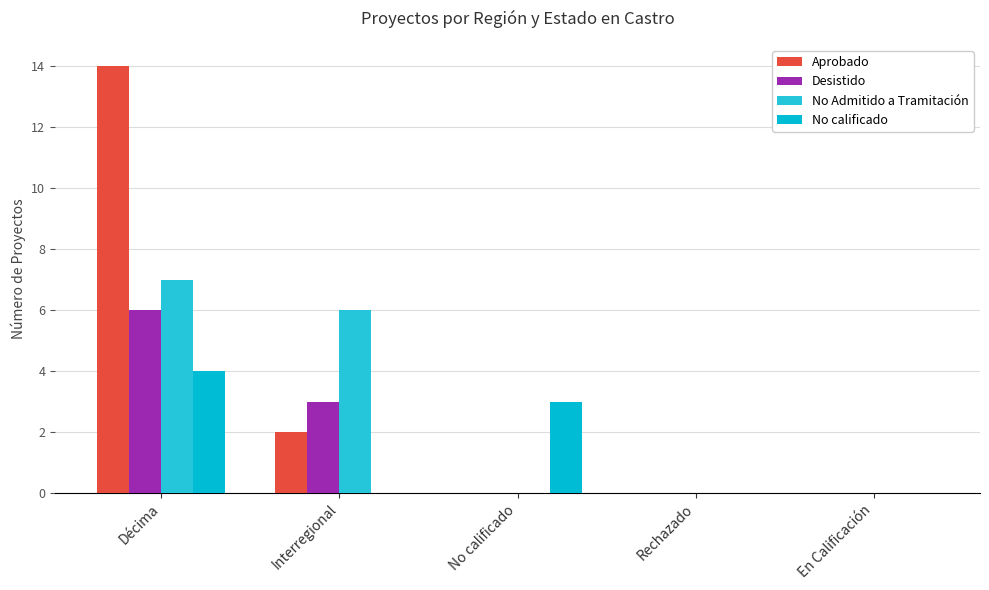

How many groups of bars are there?

5